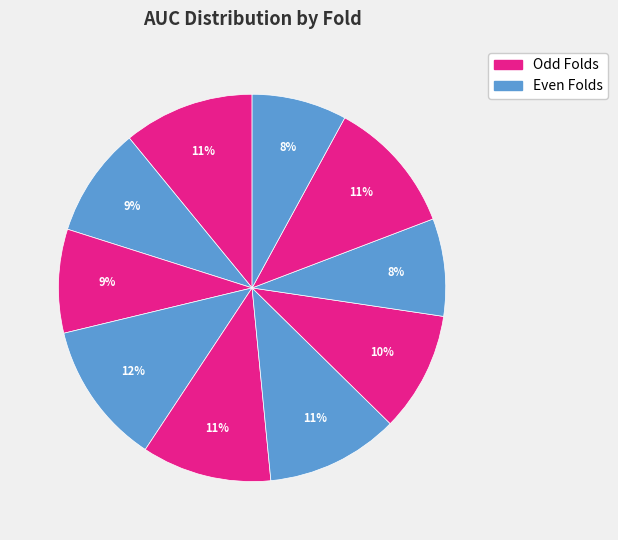

Count the number of slices in the pie.

10